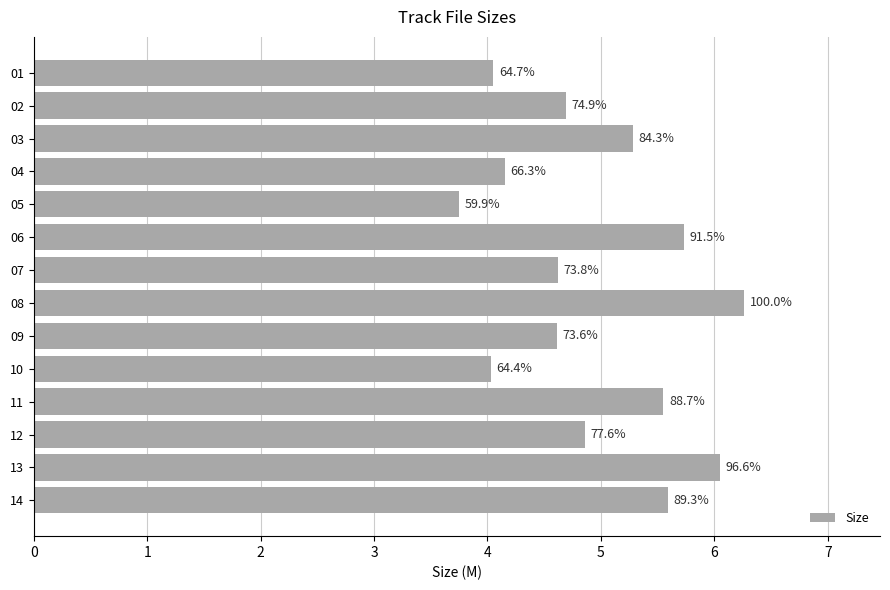

How many bars are there in total?

14